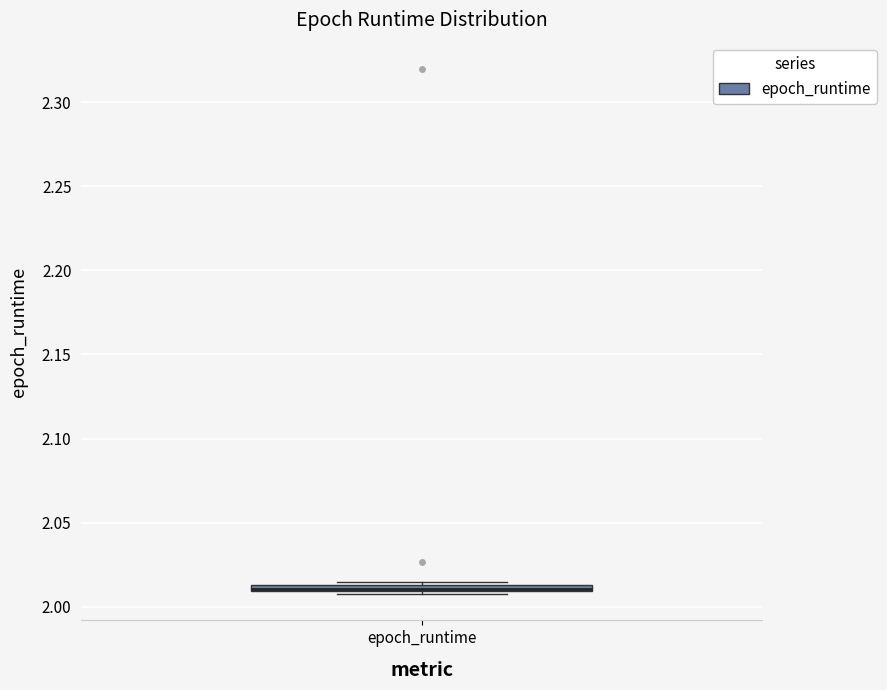

Where is the upper edge of the box for epoch_runtime on the y-axis? The values are not printed on the chart, so give them approximately, as read against the axis.

2.015